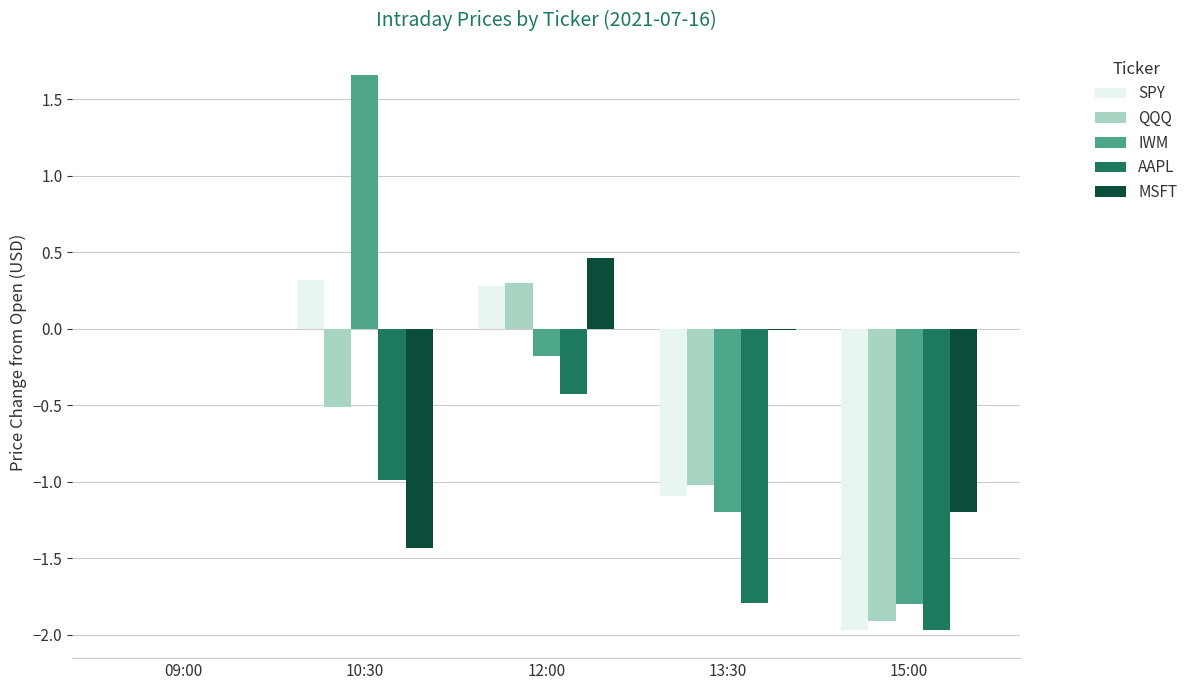

The AAPL series shows -0.7 at 13:30. True or false?

False